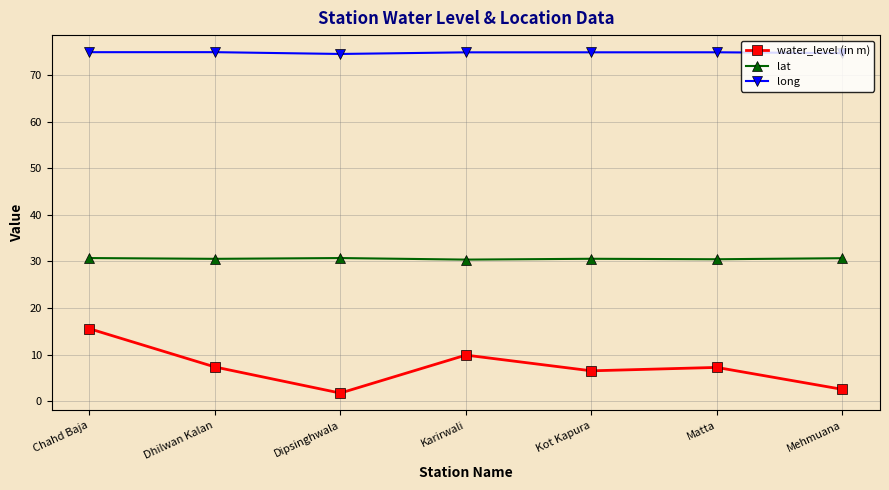

What is the maximum value for long?

74.9